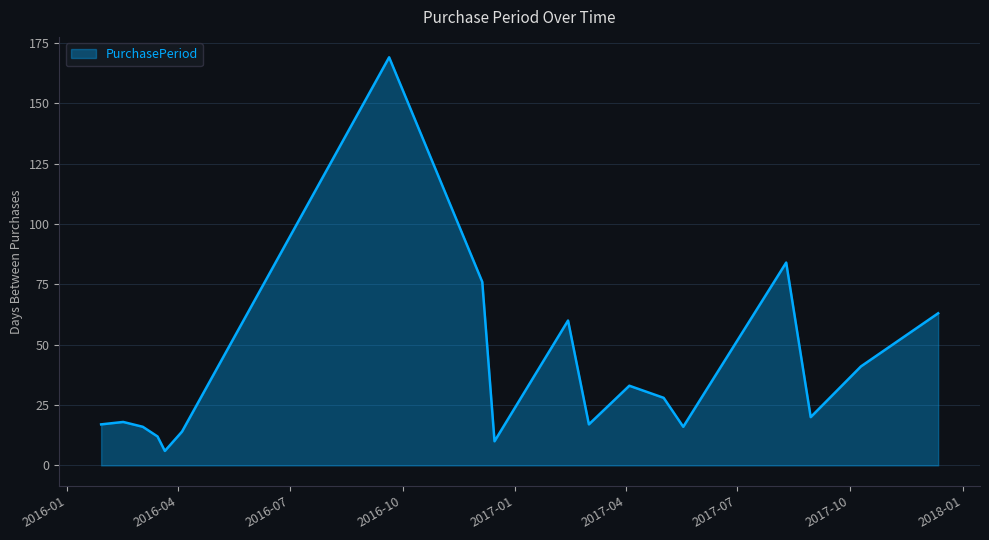

What is the difference between the maximum and minimum values?

163